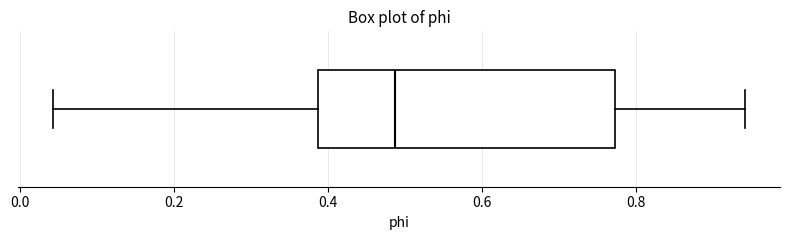

Transcribe this box plot: give where the median line is, the range the box spans, and where the two whiskers end, as read against the x-axis. The values are not printed on the chart, so give them approximately, as read against the axis.

median 0.48, box 0.38 to 0.78, whiskers 0.04 to 0.94